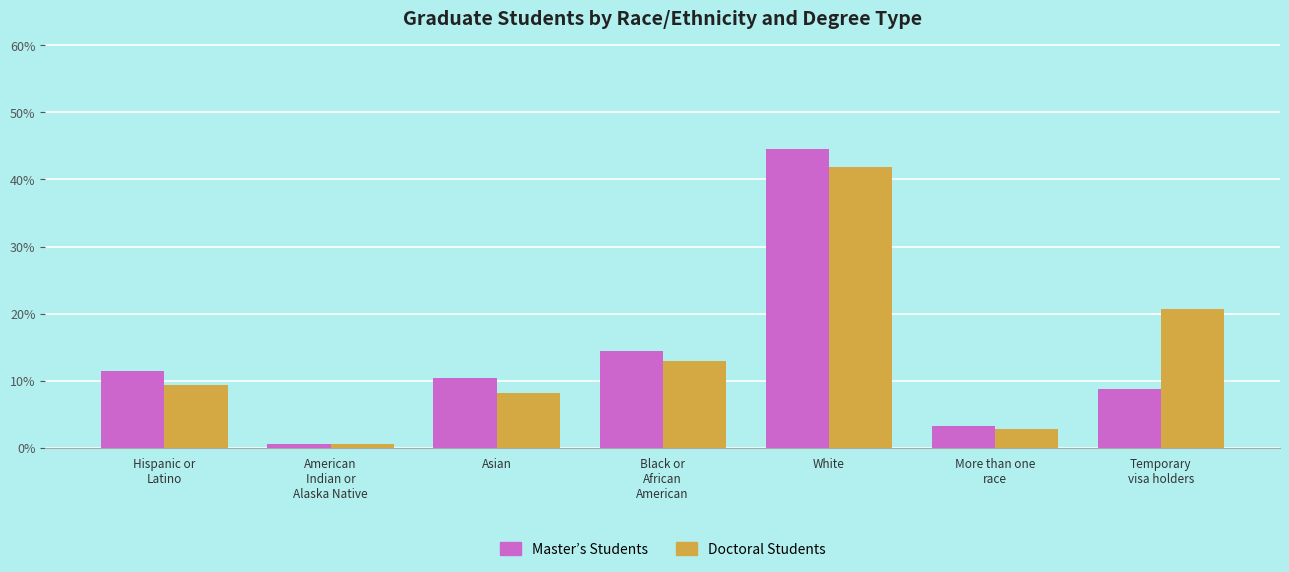

What is the value of the Master’s Students bar at the 5th from the left?

44.6